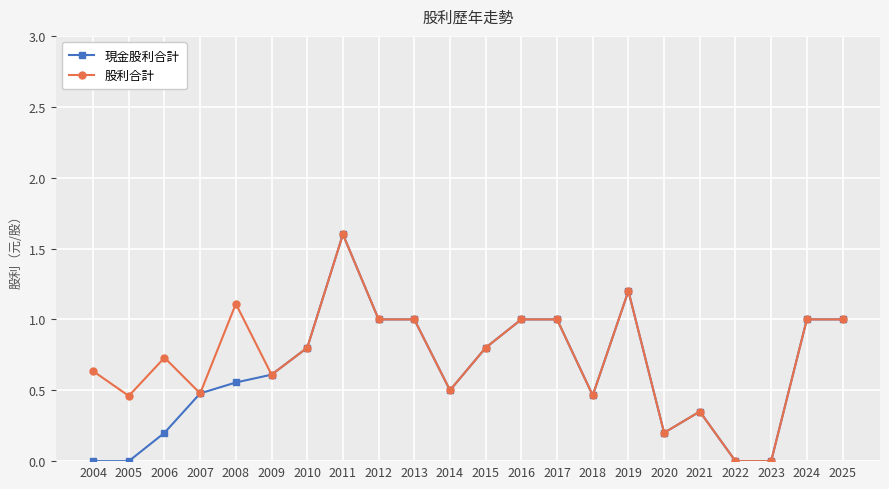

Which category has the highest value in the 現金股利合計 series?

2011